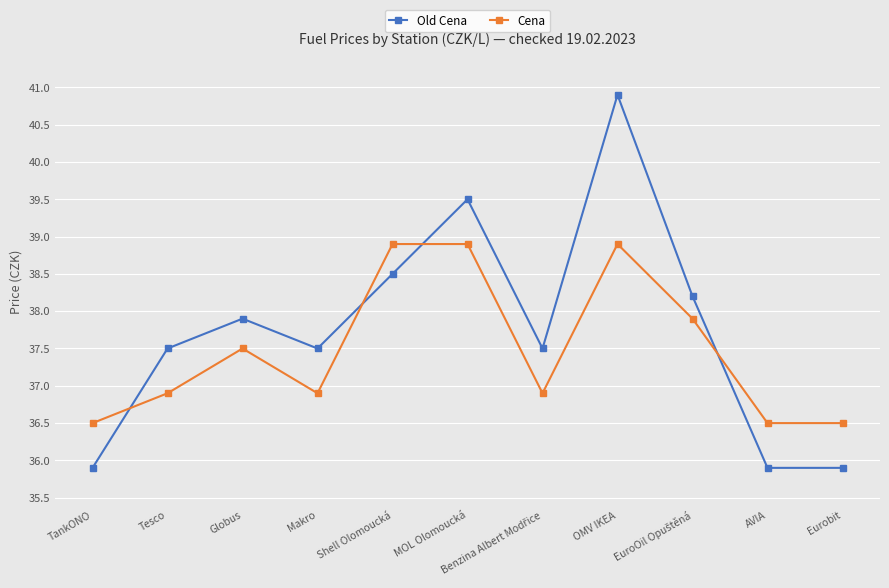

Is it true that Old Cena equals 17.3 at Shell Olomoucká?

False